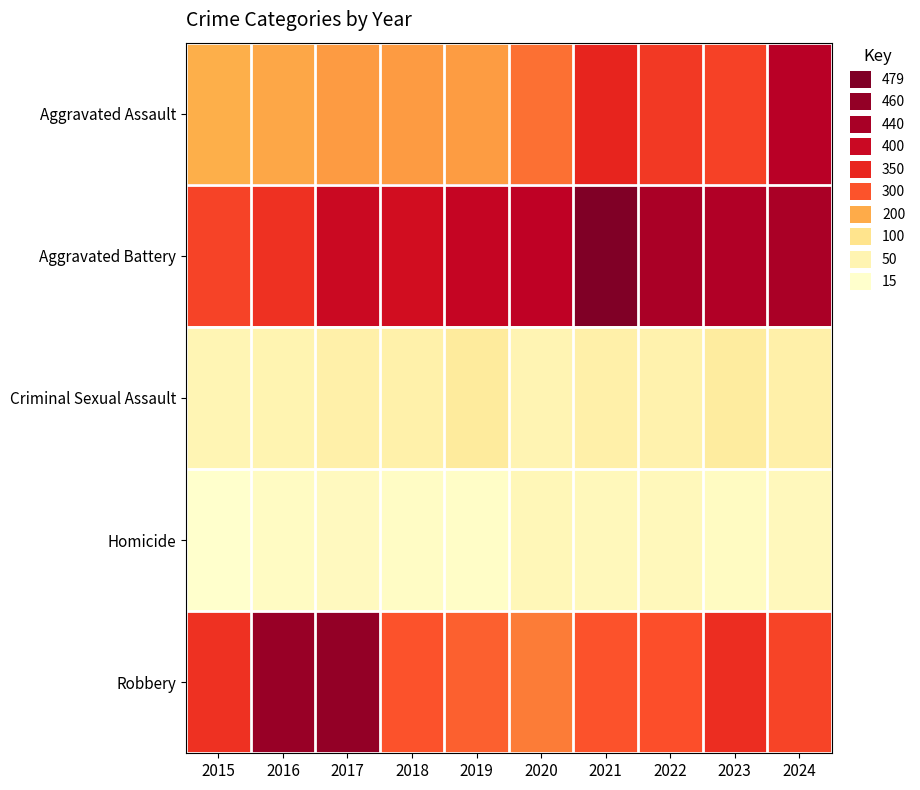

At 2017, list the series in order from smallest to largest.

Homicide, Criminal Sexual Assault, Aggravated Assault, Aggravated Battery, Robbery